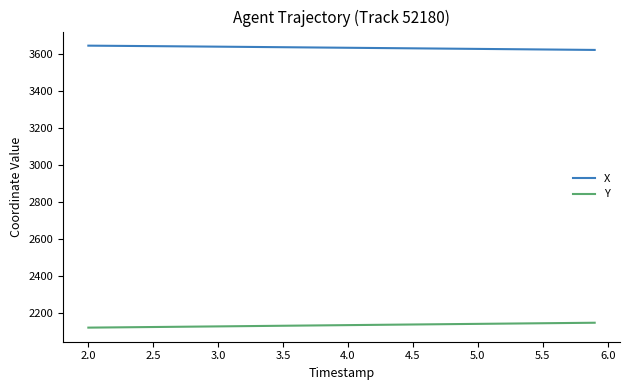

Does the chart have visible grid lines?

No